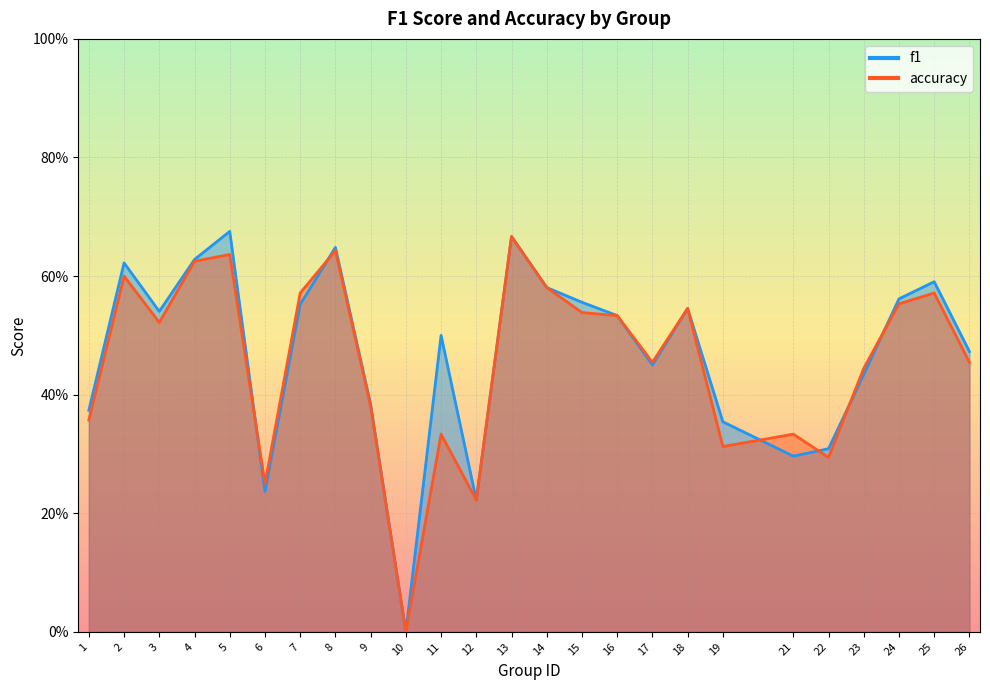

Which series has the widest spread of values?

f1